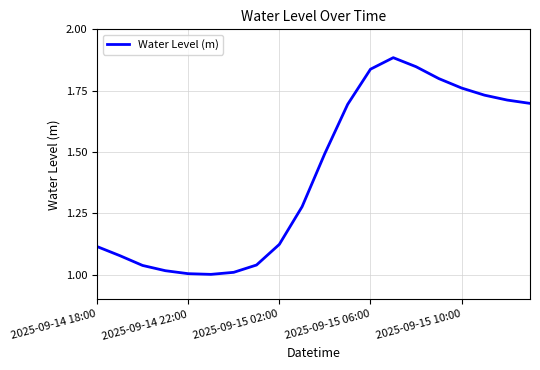

Does the chart have visible grid lines?

Yes